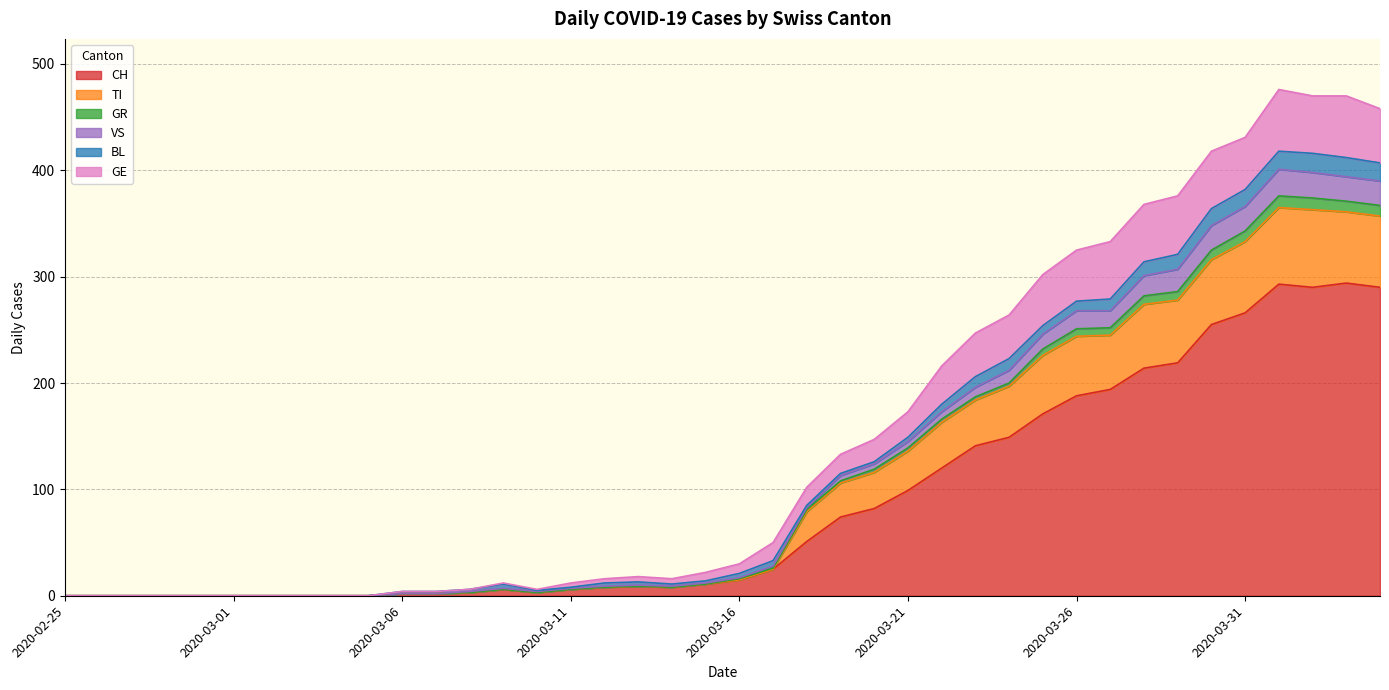

Is the value of TI at 2020-02-27 greater than the value of GE at 2020-03-14?

No